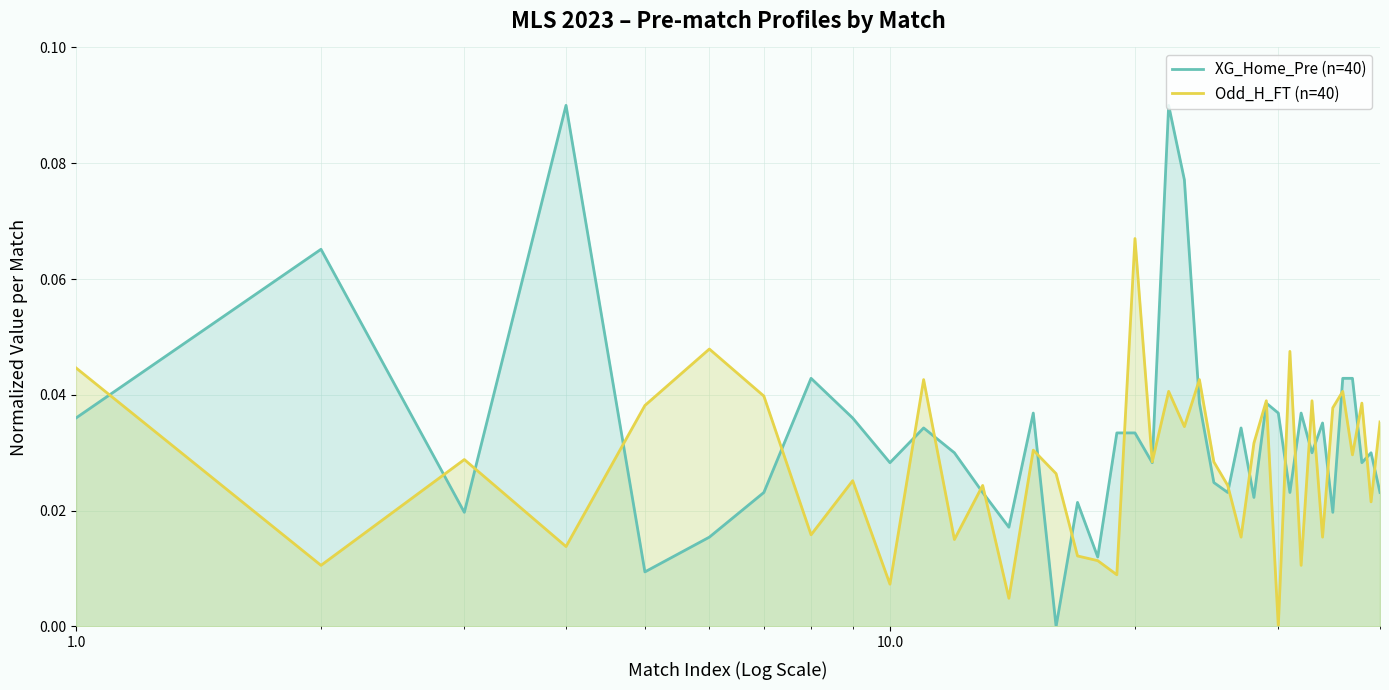

What are all the series names shown in the legend?

XG_Home_Pre (n=40), Odd_H_FT (n=40)